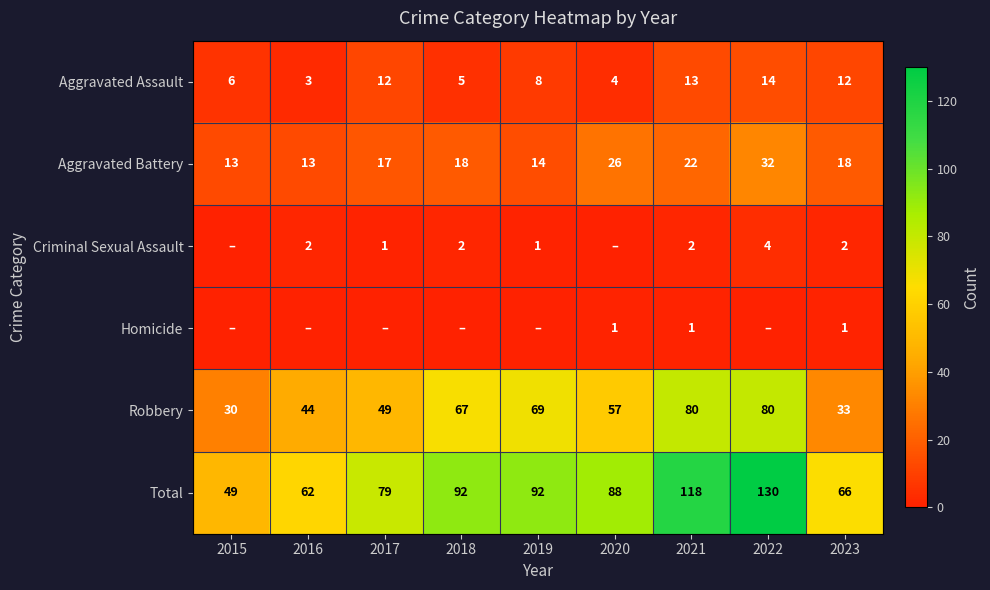

At which category does the chart reach its minimum across all series?

2015